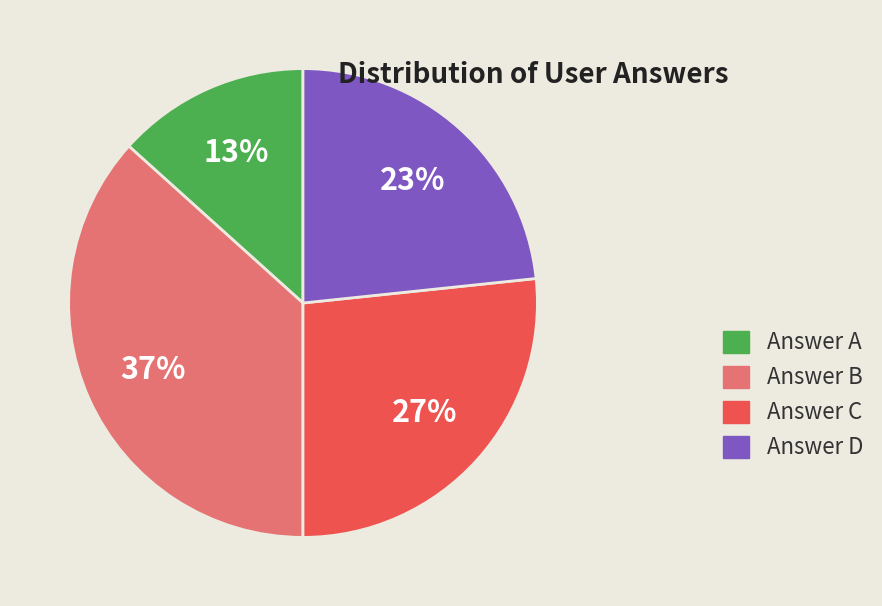

Is the sum of Answer A and Answer C greater than half?

No